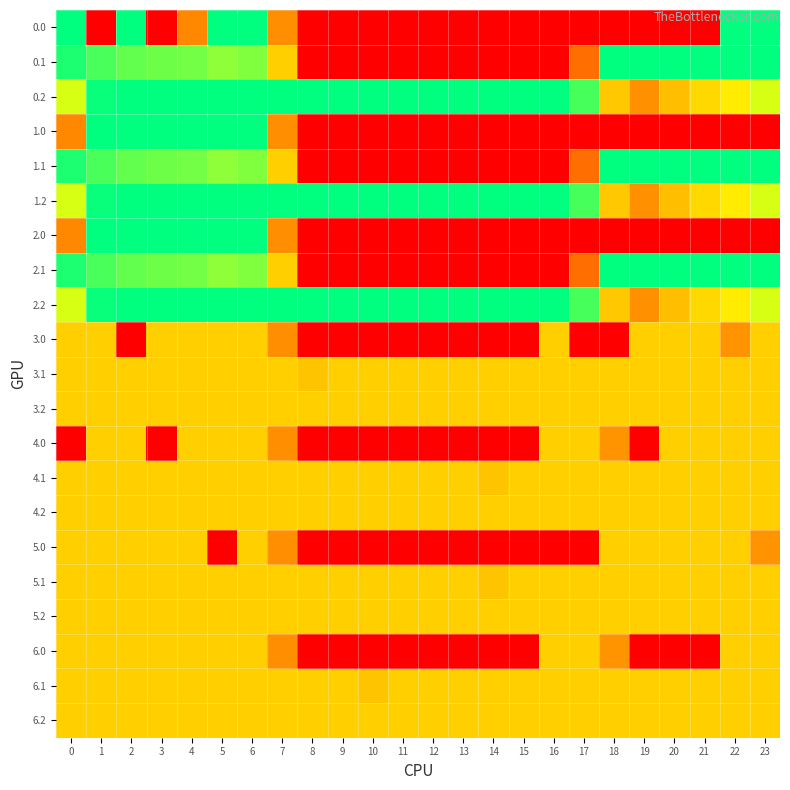

Reading left to right, what are all the values shown in this chart?

0.0: 0=400.0	1=0.0	2=400.0	3=0.0	4=142.9	5=400.0	6=400.0	7=150.1	8=0.0	9=0.0	10=0.0	11=0.0	12=0.0	13=0.0	14=0.0	15=0.0	16=0.0	17=0.0	18=0.0	19=0.0	20=0.0	21=0.0	22=400.0	23=400.0
0.1: 0=384.6	1=361.1	2=347.9	3=342.7	4=339.6	5=325.7	6=332.2	7=217.1	8=0.0	9=0.0	10=0.0	11=0.0	12=0.0	13=0.0	14=0.0	15=0.0	16=0.0	17=115.4	18=400.0	19=400.0	20=400.0	21=400.0	22=400.0	23=399.4
0.2: 0=287.1	1=395.6	2=400.0	3=400.0	4=400.0	5=400.0	6=400.0	7=400.0	8=400.0	9=400.0	10=400.0	11=400.0	12=400.0	13=400.0	14=400.0	15=400.0	16=400.0	17=362.4	18=210.0	19=151.0	20=199.2	21=226.4	22=247.4	23=287.5
1.0: 0=142.9	1=400.0	2=400.0	3=400.0	4=400.0	5=400.0	6=400.0	7=150.1	8=0.0	9=0.0	10=0.0	11=0.0	12=0.0	13=0.0	14=0.0	15=0.0	16=0.0	17=0.0	18=0.0	19=0.0	20=0.0	21=0.0	22=0.0	23=0.0
1.1: 0=384.6	1=361.1	2=347.9	3=342.7	4=339.6	5=325.7	6=332.2	7=217.1	8=0.0	9=0.0	10=0.0	11=0.0	12=0.0	13=0.0	14=0.0	15=0.0	16=0.0	17=115.4	18=400.0	19=400.0	20=400.0	21=400.0	22=400.0	23=399.4
1.2: 0=287.1	1=395.6	2=400.0	3=400.0	4=400.0	5=400.0	6=400.0	7=400.0	8=400.0	9=400.0	10=400.0	11=400.0	12=400.0	13=400.0	14=400.0	15=400.0	16=400.0	17=362.4	18=210.0	19=151.0	20=199.2	21=226.4	22=247.4	23=287.5
2.0: 0=142.9	1=400.0	2=400.0	3=400.0	4=400.0	5=400.0	6=400.0	7=150.1	8=0.0	9=0.0	10=0.0	11=0.0	12=0.0	13=0.0	14=0.0	15=0.0	16=0.0	17=0.0	18=0.0	19=0.0	20=0.0	21=0.0	22=0.0	23=0.0
2.1: 0=384.6	1=361.1	2=347.9	3=342.7	4=339.6	5=325.7	6=332.2	7=217.1	8=0.0	9=0.0	10=0.0	11=0.0	12=0.0	13=0.0	14=0.0	15=0.0	16=0.0	17=115.4	18=400.0	19=400.0	20=400.0	21=400.0	22=400.0	23=399.4
2.2: 0=287.1	1=395.6	2=400.0	3=400.0	4=400.0	5=400.0	6=400.0	7=400.0	8=400.0	9=400.0	10=400.0	11=400.0	12=400.0	13=400.0	14=400.0	15=400.0	16=400.0	17=362.4	18=210.0	19=151.0	20=199.2	21=226.4	22=247.4	23=287.5
3.0: 0=217.0	1=217.0	2=0.0	3=217.0	4=217.0	5=217.0	6=217.0	7=150.1	8=0.0	9=0.0	10=0.0	11=0.0	12=0.0	13=0.0	14=0.0	15=0.0	16=217.0	17=0.0	18=0.0	19=217.0	20=217.0	21=217.0	22=155.9	23=217.0
3.1: 0=217.0	1=217.0	2=217.0	3=217.0	4=217.0	5=217.0	6=217.0	7=217.0	8=205.6	9=217.0	10=217.0	11=217.0	12=217.0	13=217.0	14=217.0	15=217.0	16=217.0	17=217.0	18=217.0	19=217.0	20=217.0	21=217.0	22=217.0	23=217.0
3.2: 0=217.0	1=217.0	2=217.0	3=217.0	4=217.0	5=217.0	6=217.0	7=217.0	8=217.0	9=217.0	10=217.0	11=217.0	12=217.0	13=217.0	14=217.0	15=217.0	16=217.0	17=217.0	18=217.0	19=217.0	20=217.0	21=217.0	22=217.0	23=217.0
4.0: 0=0.0	1=217.0	2=217.0	3=0.0	4=217.0	5=217.0	6=217.0	7=150.1	8=0.0	9=0.0	10=0.0	11=0.0	12=0.0	13=0.0	14=0.0	15=0.0	16=217.0	17=217.0	18=155.9	19=0.0	20=217.0	21=217.0	22=217.0	23=217.0
4.1: 0=217.0	1=217.0	2=217.0	3=217.0	4=217.0	5=217.0	6=217.0	7=217.0	8=217.0	9=217.0	10=217.0	11=217.0	12=217.0	13=217.0	14=205.6	15=217.0	16=217.0	17=217.0	18=217.0	19=217.0	20=217.0	21=217.0	22=217.0	23=217.0
4.2: 0=217.0	1=217.0	2=217.0	3=217.0	4=217.0	5=217.0	6=217.0	7=217.0	8=217.0	9=217.0	10=217.0	11=217.0	12=217.0	13=217.0	14=217.0	15=217.0	16=217.0	17=217.0	18=217.0	19=217.0	20=217.0	21=217.0	22=217.0	23=217.0
5.0: 0=217.0	1=217.0	2=217.0	3=217.0	4=217.0	5=0.0	6=217.0	7=150.1	8=0.0	9=0.0	10=0.0	11=0.0	12=0.0	13=0.0	14=0.0	15=0.0	16=0.0	17=0.0	18=217.0	19=217.0	20=217.0	21=217.0	22=217.0	23=155.9
5.1: 0=217.0	1=217.0	2=217.0	3=217.0	4=217.0	5=217.0	6=217.0	7=217.0	8=217.0	9=217.0	10=217.0	11=217.0	12=217.0	13=217.0	14=205.6	15=217.0	16=217.0	17=217.0	18=217.0	19=217.0	20=217.0	21=217.0	22=217.0	23=217.0
5.2: 0=217.0	1=217.0	2=217.0	3=217.0	4=217.0	5=217.0	6=217.0	7=217.0	8=217.0	9=217.0	10=217.0	11=217.0	12=217.0	13=217.0	14=217.0	15=217.0	16=217.0	17=217.0	18=217.0	19=217.0	20=217.0	21=217.0	22=217.0	23=217.0
6.0: 0=217.0	1=217.0	2=217.0	3=217.0	4=217.0	5=217.0	6=217.0	7=150.1	8=0.0	9=0.0	10=0.0	11=0.0	12=0.0	13=0.0	14=0.0	15=0.0	16=217.0	17=217.0	18=155.9	19=0.0	20=0.0	21=0.0	22=217.0	23=217.0
6.1: 0=217.0	1=217.0	2=217.0	3=217.0	4=217.0	5=217.0	6=217.0	7=217.0	8=217.0	9=217.0	10=205.6	11=217.0	12=217.0	13=217.0	14=217.0	15=217.0	16=217.0	17=217.0	18=217.0	19=217.0	20=217.0	21=217.0	22=217.0	23=217.0
6.2: 0=217.0	1=217.0	2=217.0	3=217.0	4=217.0	5=217.0	6=217.0	7=217.0	8=217.0	9=217.0	10=217.0	11=217.0	12=217.0	13=217.0	14=217.0	15=217.0	16=217.0	17=217.0	18=217.0	19=217.0	20=217.0	21=217.0	22=217.0	23=217.0